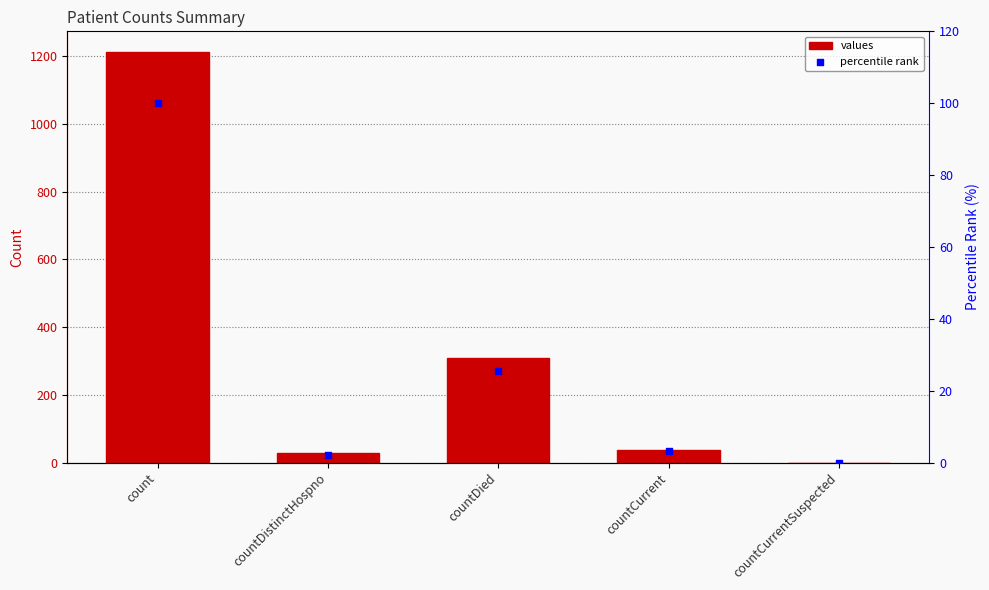

At which category is the sum across all series the highest?

count